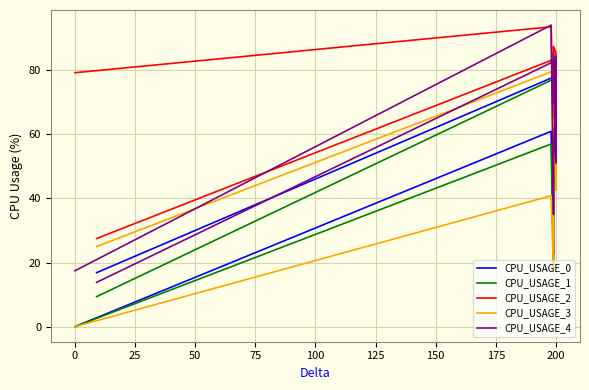

What is the difference between the CPU_USAGE_2 values at 23 and 20?

20.8